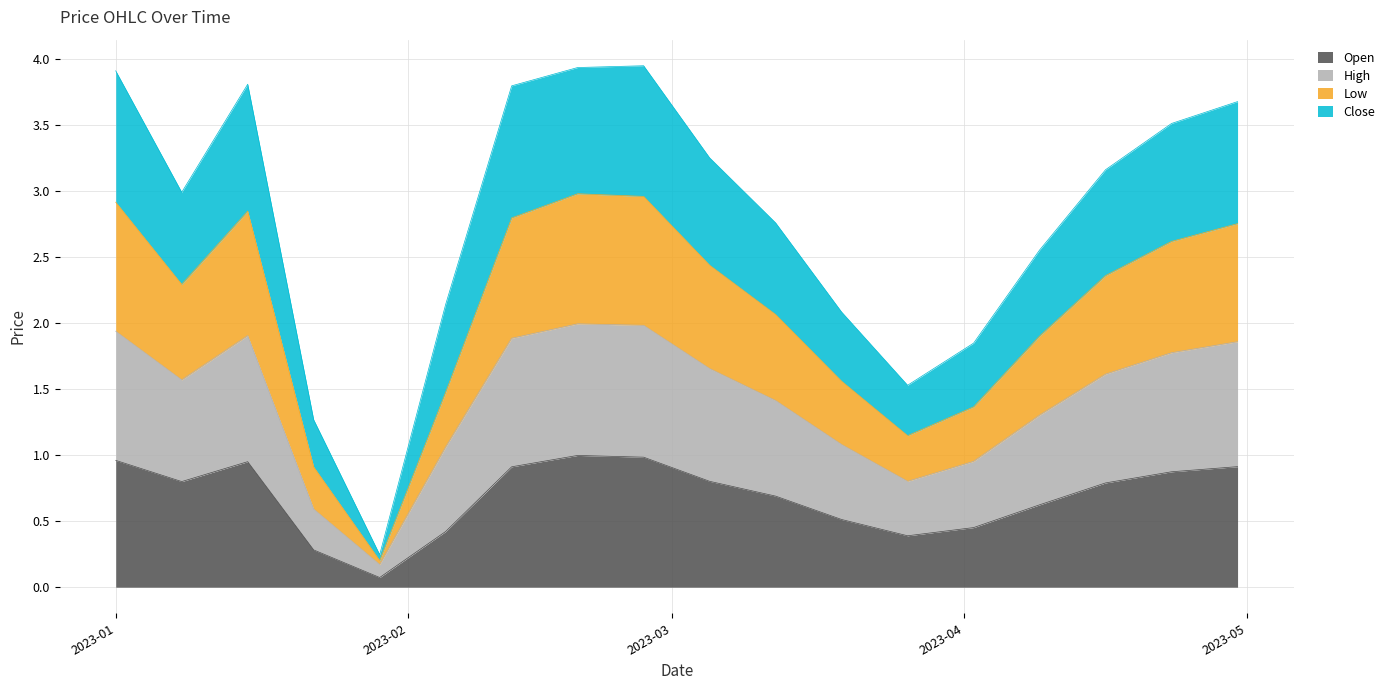

Where is the first local minimum for High?

2023-01-08